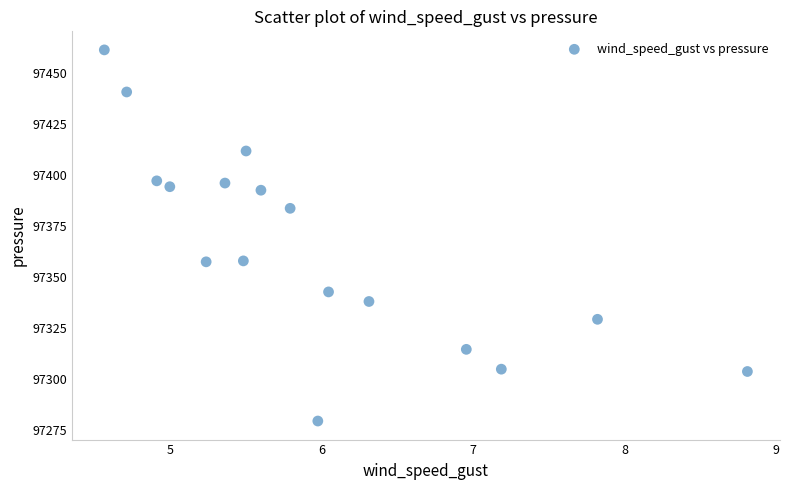

What is the range of Y values (max minus min)?

181.9